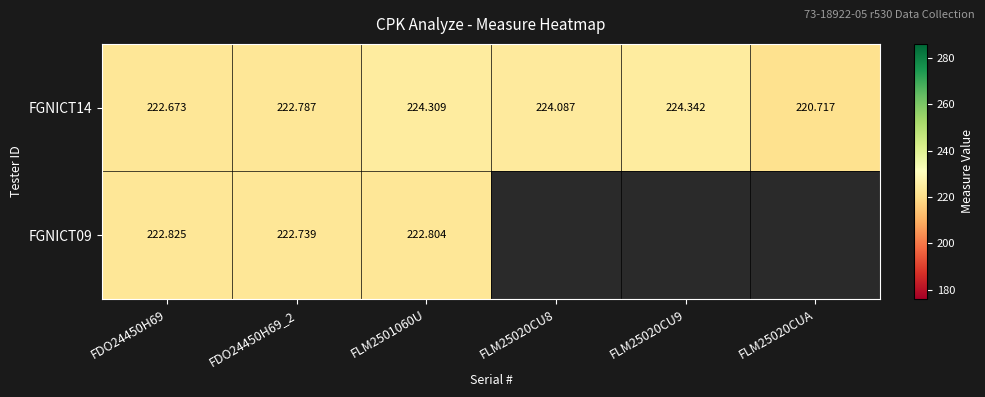

The value of FGNICT14 at FDO24450H69 is 120.1. True or false?

False